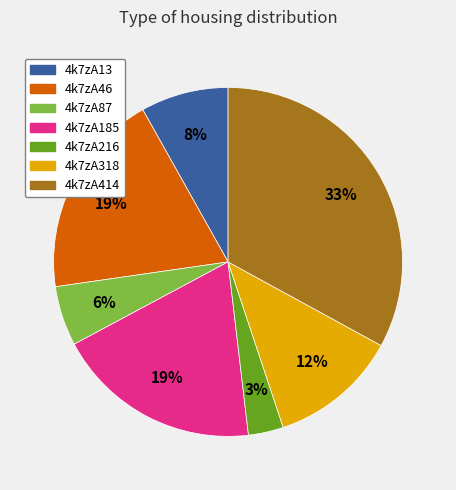

Is the sum of 4k7zA13 and 4k7zA185 greater than half?

No